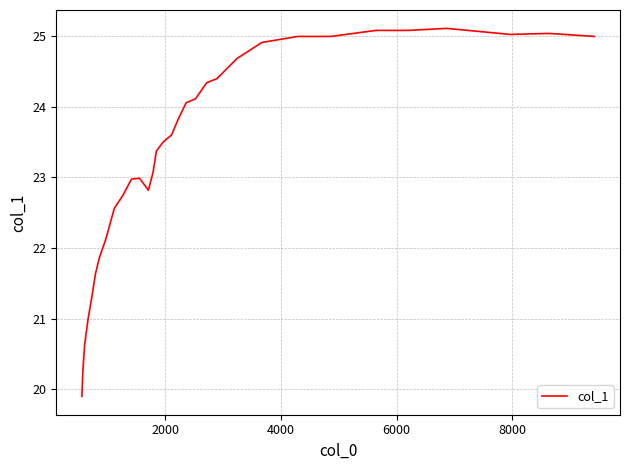

What is the minimum value shown in the chart?

19.9